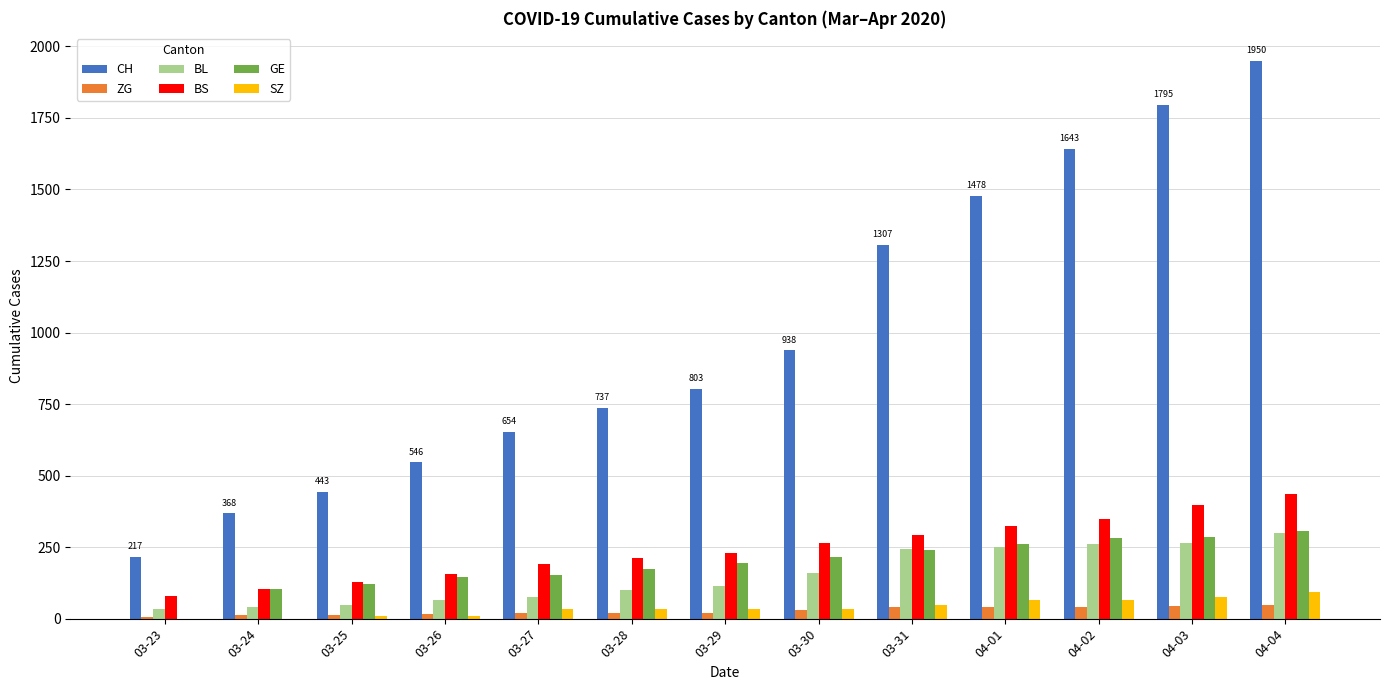

What is the difference between the CH values at 04-04 and 04-03?

155